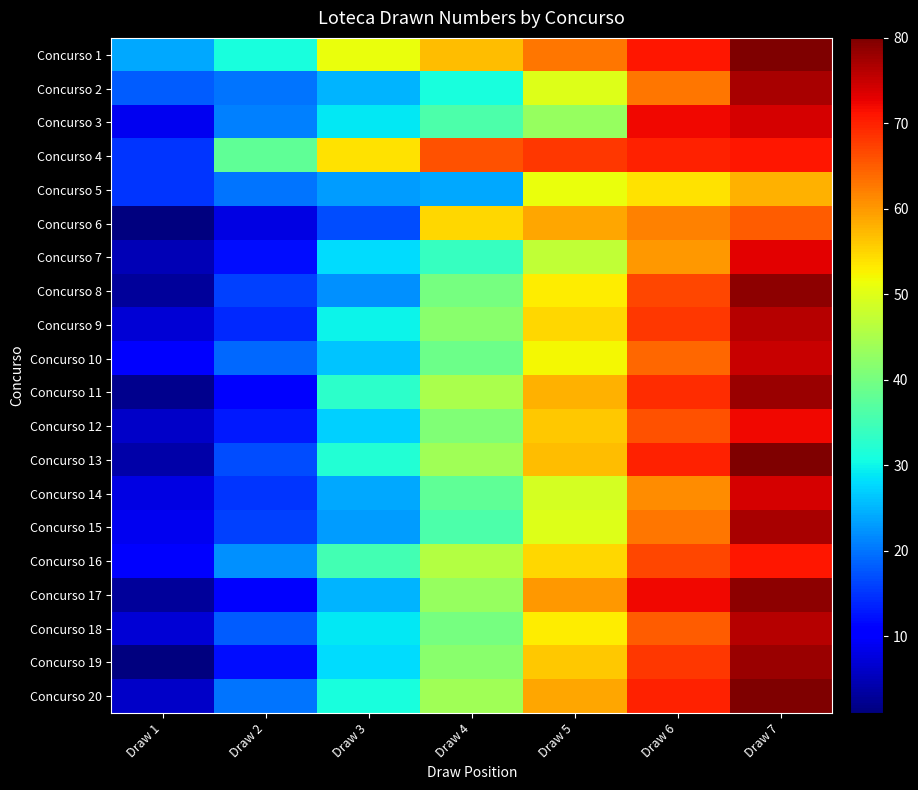

At how many categories does at least one series exceed 39?

5